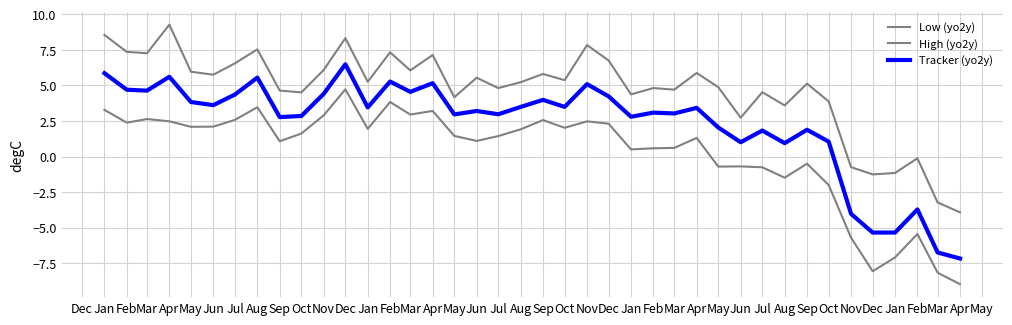

What is the difference between the maximum and minimum values in the Tracker (yo2y) series?

13.6